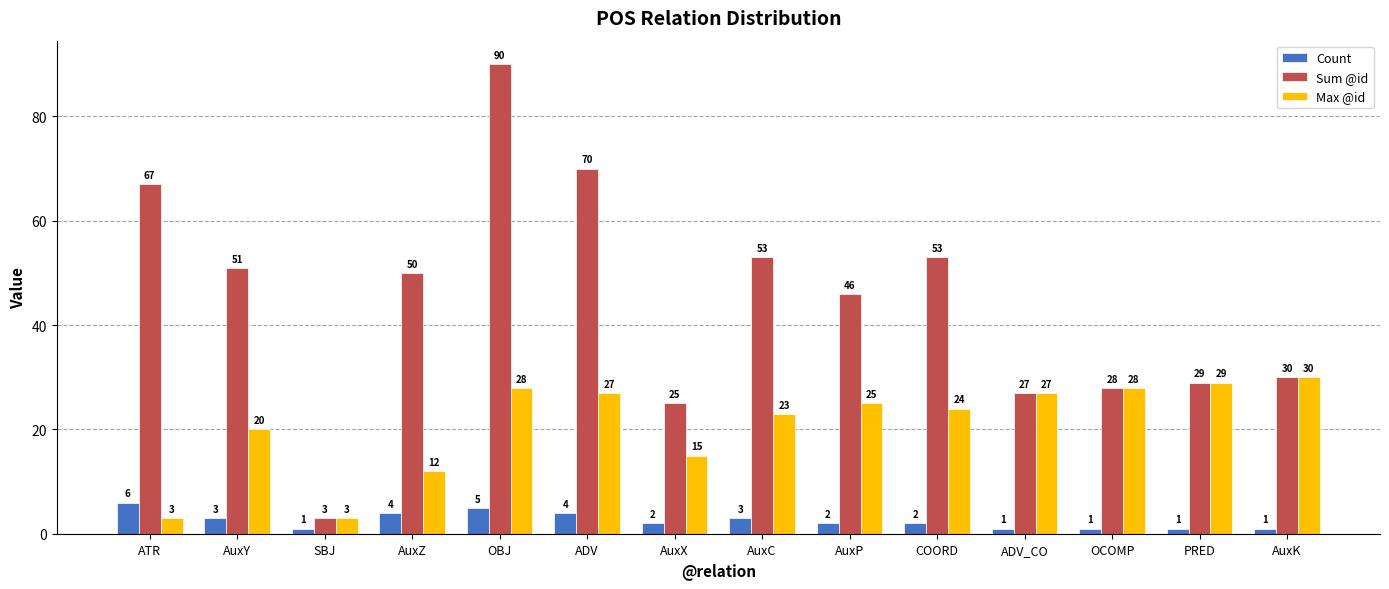

Rank the series by their maximum value, from lowest to highest.

Count, Max @id, Sum @id